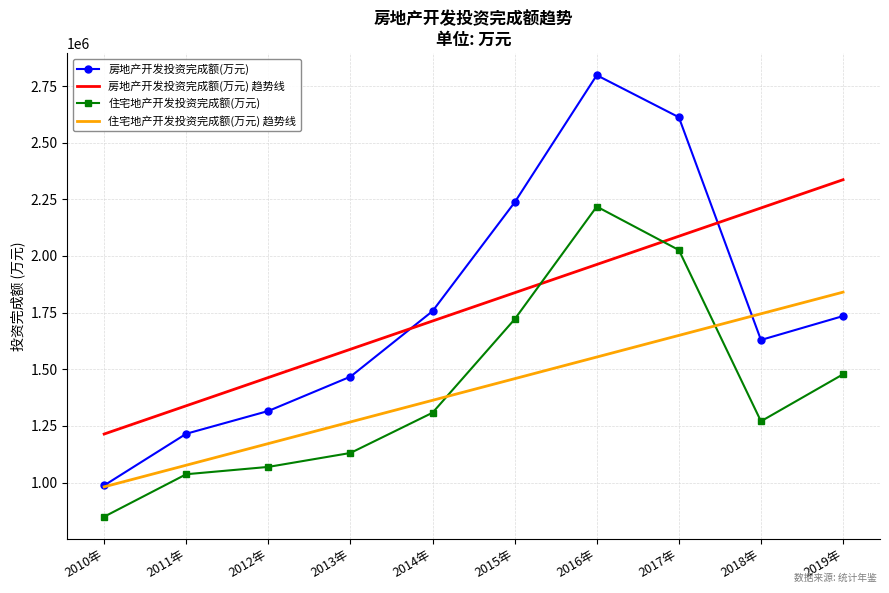

True or false: 房地产开发投资完成额(万元) and 房地产开发投资完成额(万元) 趋势线 cross at least once.

True